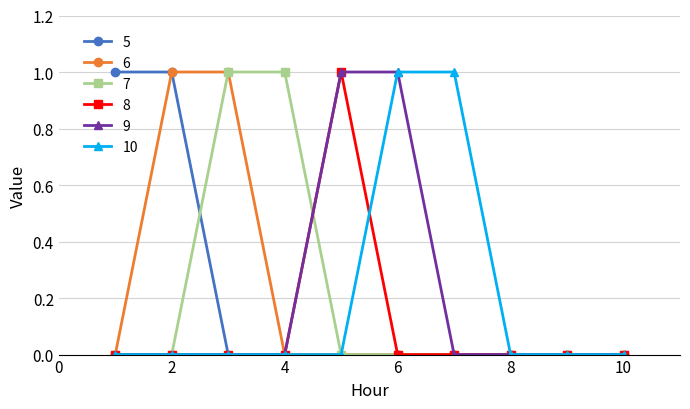

How many data points does each series have?

10